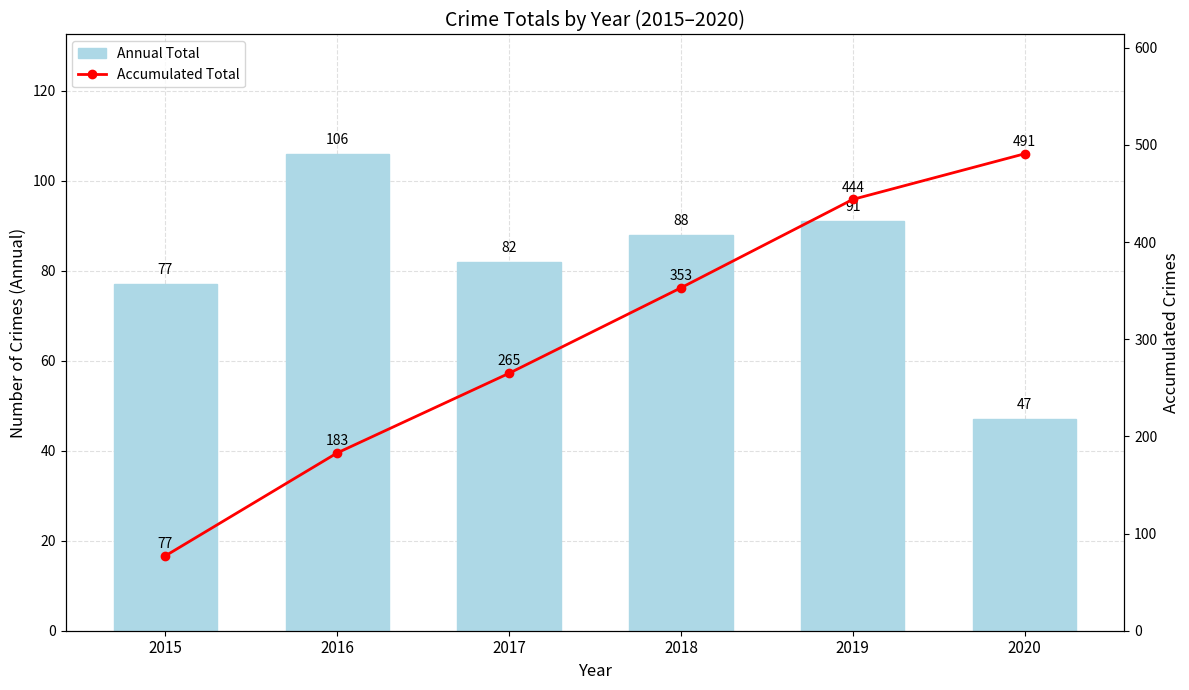

Rank the series at 2016 from highest to lowest value.

Accumulated Total, Annual Total